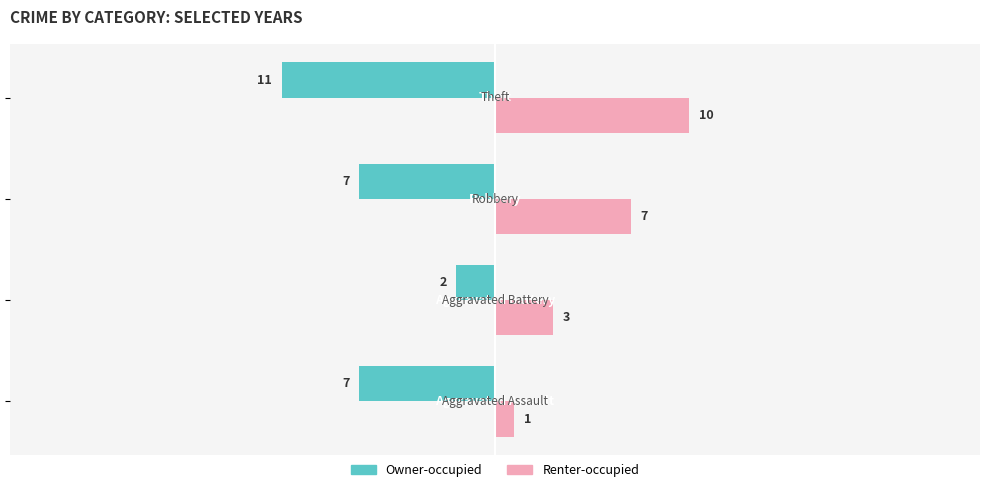

Which series has the largest total across all categories?

Renter-occupied